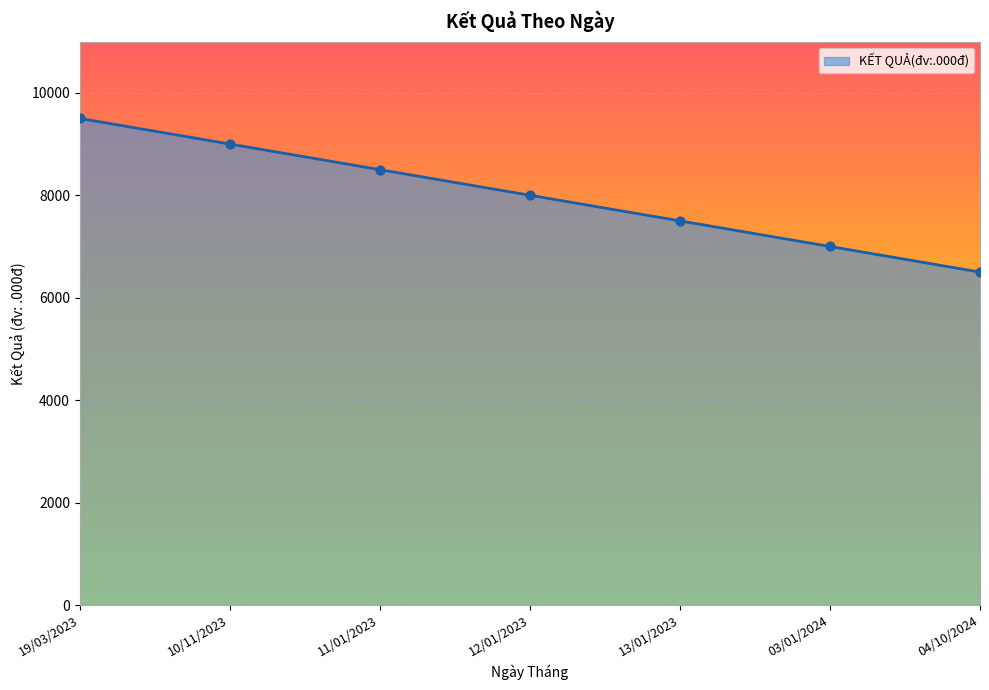

What is the change in value from 13/01/2023 to 04/10/2024?

-1000